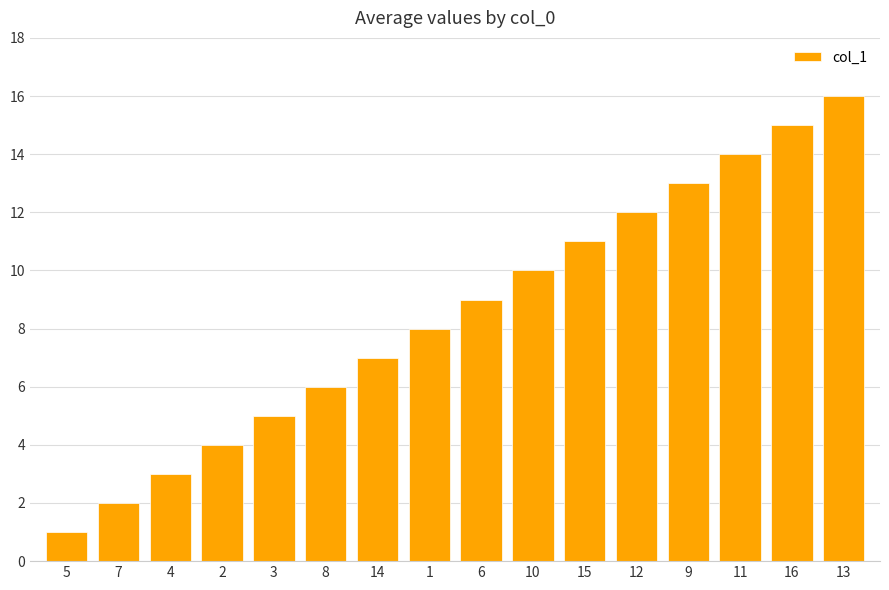

How many distinct data groups are displayed?

1